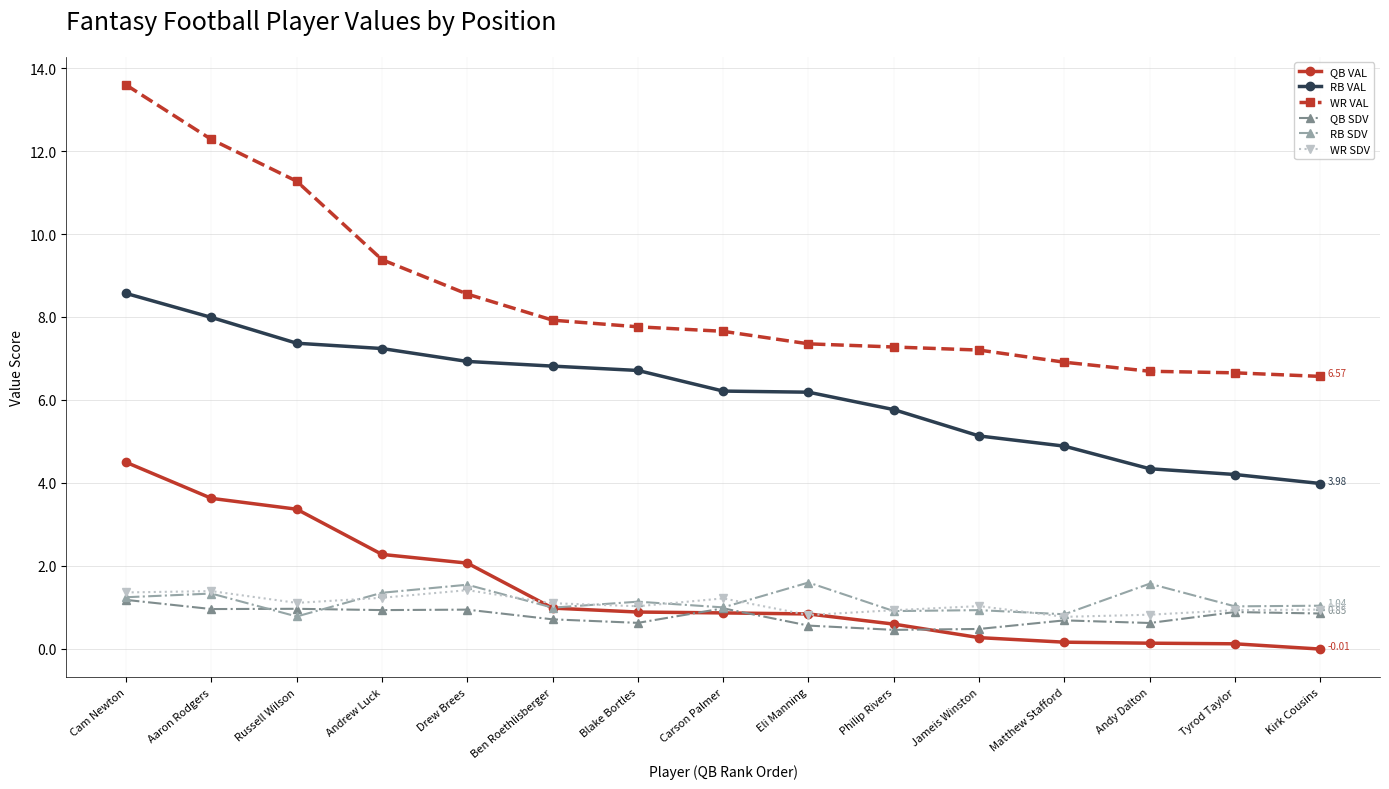

True or false: RB SDV and WR VAL cross at least once.

False